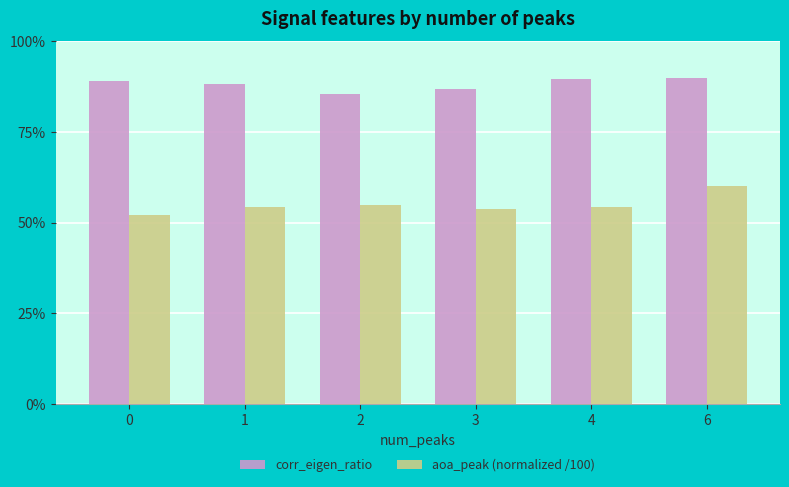

What is the maximum value shown in the chart?

0.9